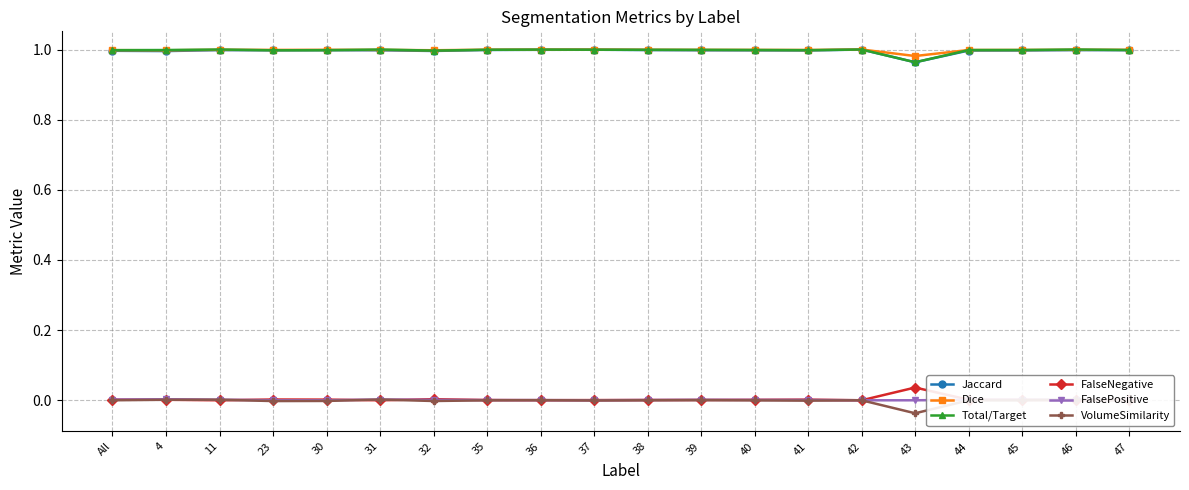

Which series has the widest spread of values?

VolumeSimilarity